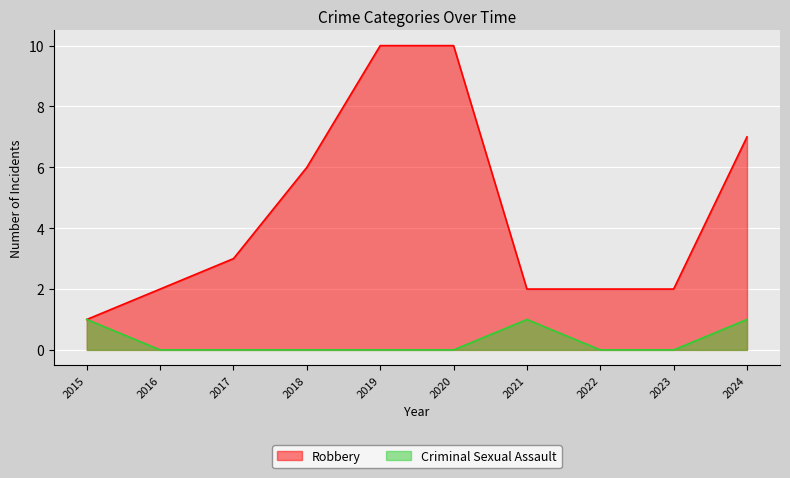

True or false: Criminal Sexual Assault and Robbery intersect in this chart.

False